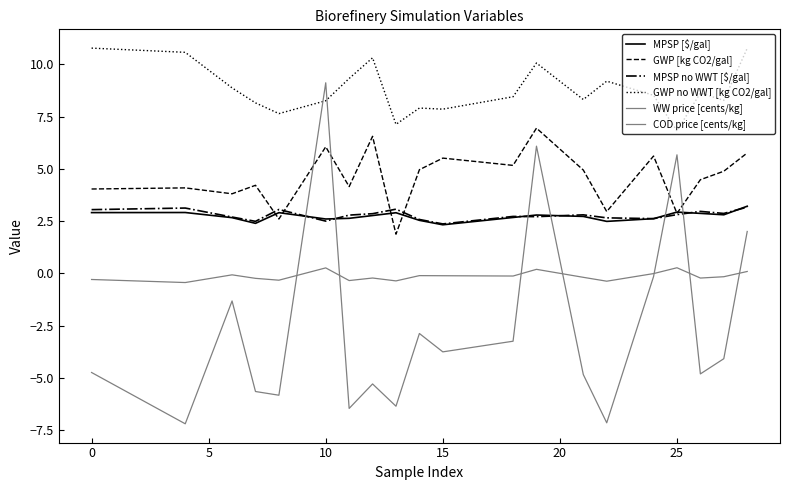

Does the chart have visible grid lines?

No